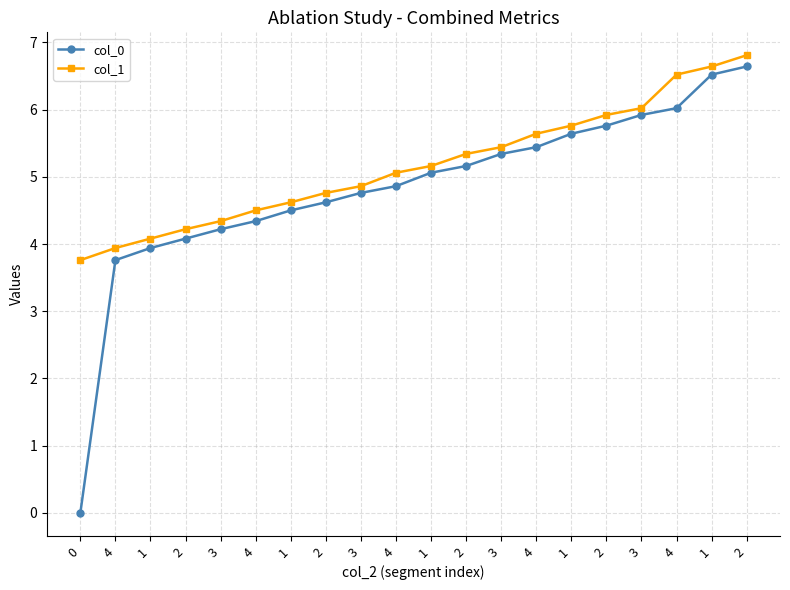

How many lines are shown in the chart?

2